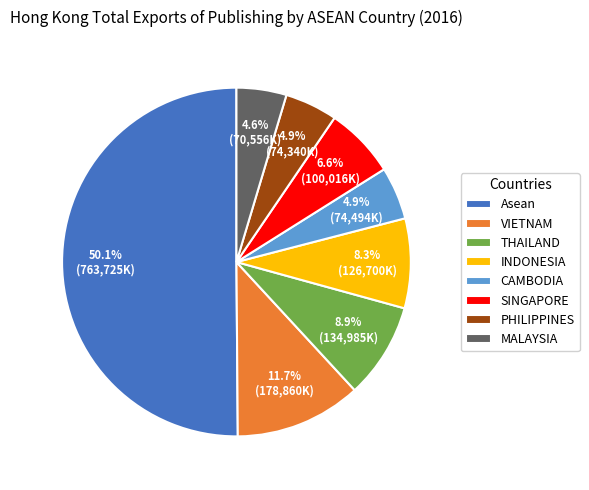

How much of the chart is everything except VIETNAM?

88.3%